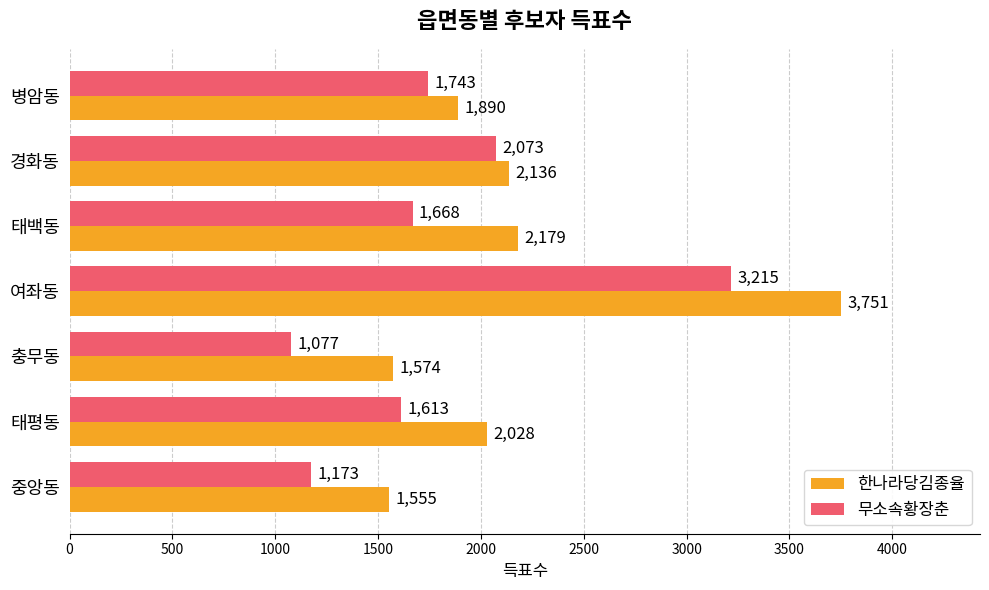

Rank the categories by 무소속황장춘 value from highest to lowest.

여좌동, 경화동, 병암동, 태백동, 태평동, 중앙동, 충무동